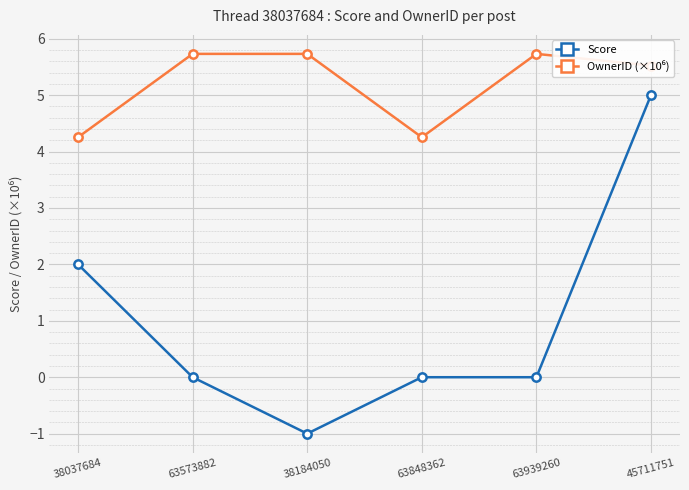

What is the total value across all series at 38184050?

4.7